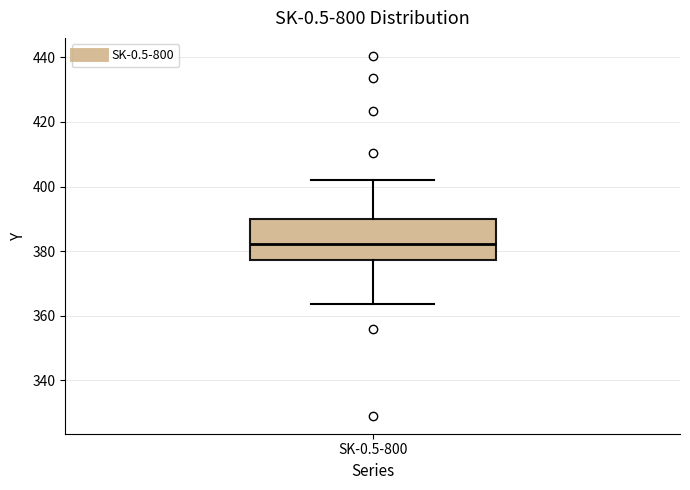

Transcribe this box plot: give where the median line is, the range the box spans, and where the two whiskers end, as read against the y-axis. The values are not printed on the chart, so give them approximately, as read against the axis.

median 382, box 378 to 390, whiskers 364 to 402